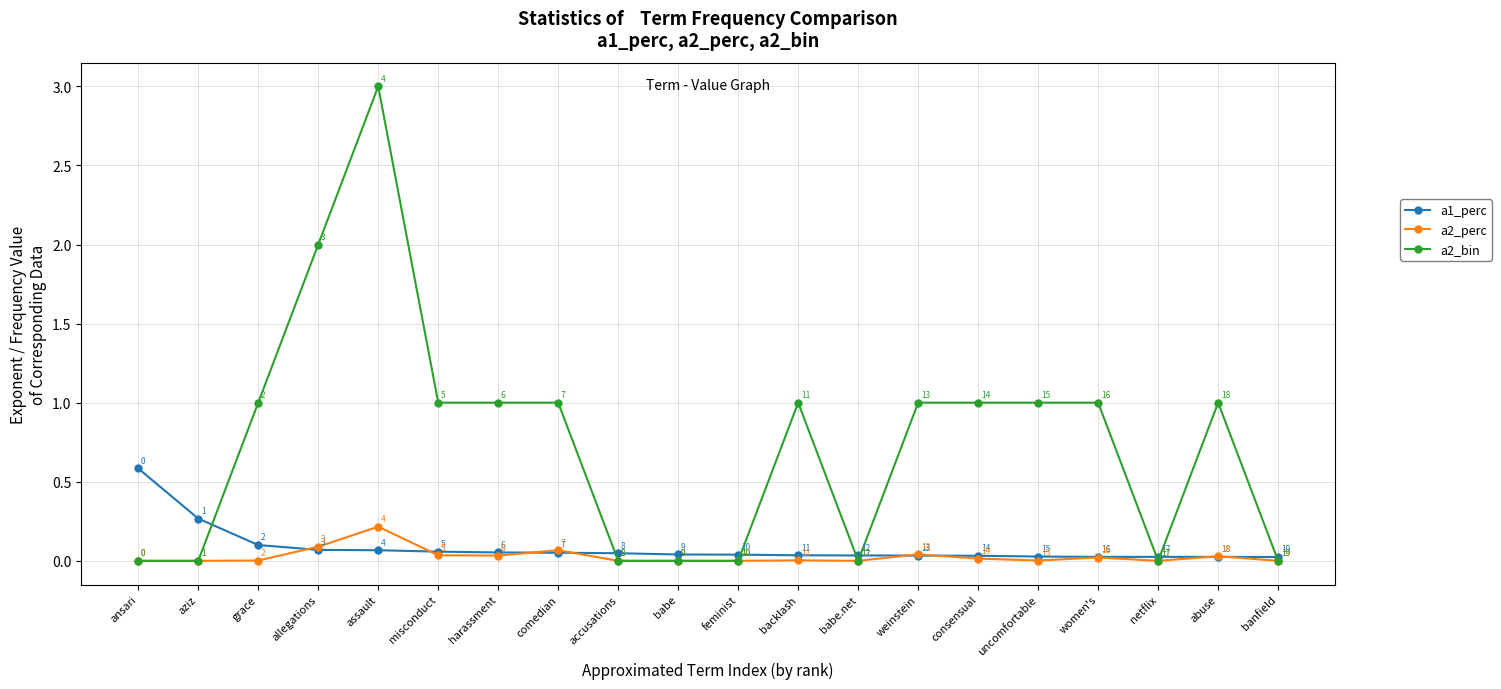

What is the label of the 11th point from the right?

babe